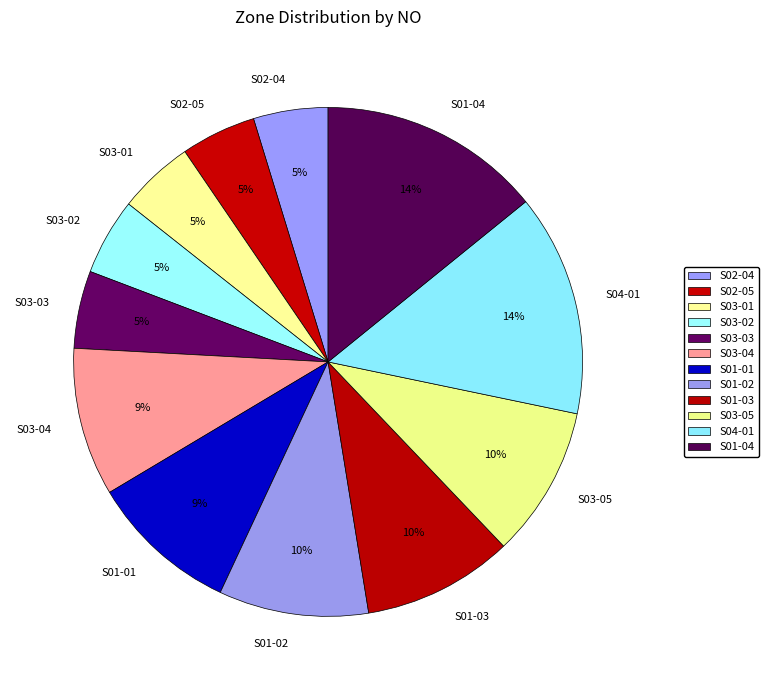

Is it true that S01-01 is 9% of the pie?

True